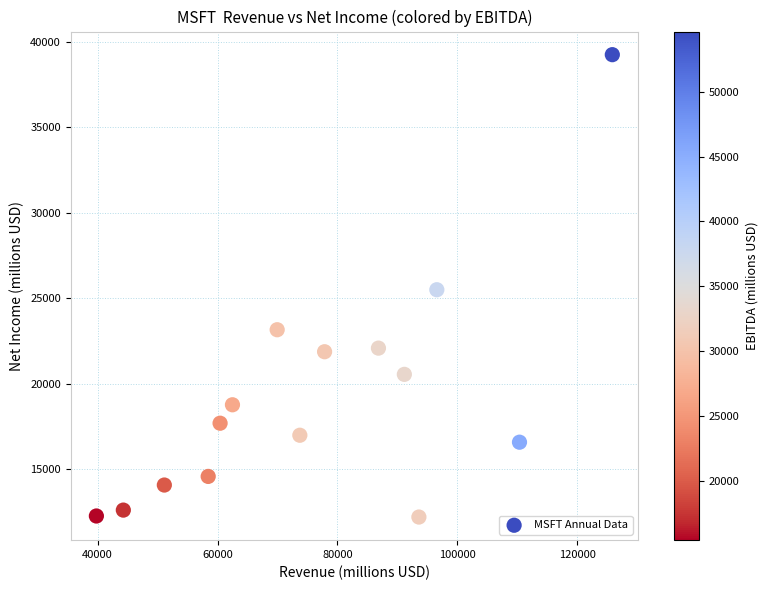

What is the range of Y values (max minus min)?

27047